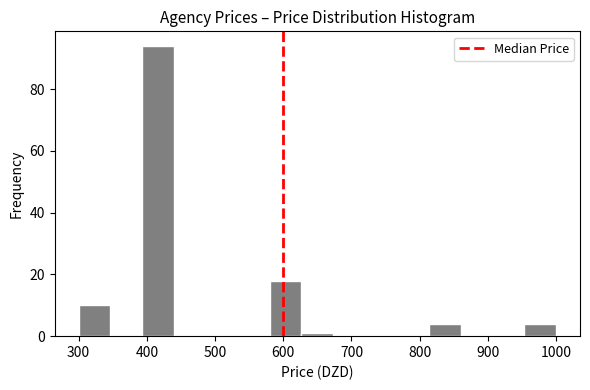

Reading left to right, transcribe this chart: for each bar, give the range it covers on the x-axis and its height. Neither the bar edges nor the heights are printed on the chart, so give them approximately, as read against the axes.

300 to 350: 10
350 to 390: 0
390 to 440: 94
440 to 490: 0
490 to 530: 0
530 to 580: 0
580 to 630: 18
630 to 670: under 2
670 to 720: 0
720 to 770: 0
770 to 810: 0
810 to 860: 4
860 to 910: 0
910 to 950: 0
950 to 1000: 4